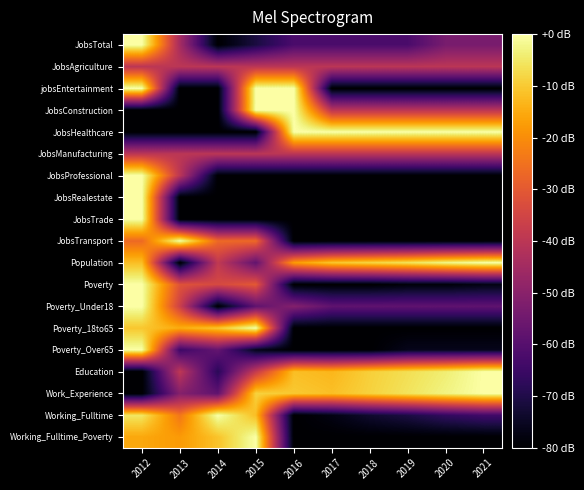

Reading left to right, transcribe all the data shown in this chart.

JobsTotal: 2012=0.0	2013=-44.4	2014=-80.0	2015=-71.1	2016=-62.2	2017=-62.2	2018=-62.2	2019=-62.2	2020=-53.3	2021=-53.3
JobsAgriculture: 2012=-40.0	2013=-40.0	2014=-40.0	2015=-40.0	2016=-40.0	2017=-40.0	2018=-40.0	2019=-40.0	2020=-40.0	2021=-40.0
jobsEntertainment: 2012=0.0	2013=-80.0	2014=-80.0	2015=0.0	2016=0.0	2017=-80.0	2018=-80.0	2019=-80.0	2020=-80.0	2021=-80.0
JobsConstruction: 2012=-80.0	2013=-80.0	2014=-80.0	2015=0.0	2016=0.0	2017=-40.0	2018=-40.0	2019=-40.0	2020=-40.0	2021=-40.0
JobsHealthcare: 2012=-80.0	2013=-80.0	2014=-80.0	2015=-80.0	2016=0.0	2017=0.0	2018=0.0	2019=0.0	2020=0.0	2021=0.0
JobsManufacturing: 2012=-40.0	2013=-40.0	2014=-40.0	2015=-40.0	2016=-40.0	2017=-40.0	2018=-40.0	2019=-40.0	2020=-40.0	2021=-40.0
JobsProfessional: 2012=0.0	2013=-40.0	2014=-80.0	2015=-80.0	2016=-80.0	2017=-80.0	2018=-80.0	2019=-80.0	2020=-80.0	2021=-80.0
JobsRealestate: 2012=0.0	2013=-80.0	2014=-80.0	2015=-80.0	2016=-80.0	2017=-80.0	2018=-80.0	2019=-80.0	2020=-80.0	2021=-80.0
JobsTrade: 2012=0.0	2013=-80.0	2014=-80.0	2015=-80.0	2016=-80.0	2017=-80.0	2018=-80.0	2019=-80.0	2020=-80.0	2021=-80.0
JobsTransport: 2012=-26.7	2013=0.0	2014=-26.7	2015=-26.7	2016=-80.0	2017=-80.0	2018=-80.0	2019=-80.0	2020=-80.0	2021=-80.0
Population: 2012=-11.8	2013=-80.0	2014=-38.8	2015=-57.6	2016=-17.6	2017=-10.6	2018=-8.2	2019=-5.9	2020=-2.4	2021=0.0
Poverty: 2012=0.0	2013=-31.5	2014=-34.1	2015=-30.2	2016=-80.0	2017=-80.0	2018=-80.0	2019=-78.7	2020=-78.7	2021=-77.4
Poverty_Under18: 2012=0.0	2013=-36.4	2014=-80.0	2015=-58.2	2016=-50.9	2017=-58.2	2018=-58.2	2019=-58.2	2020=-58.2	2021=-58.2
Poverty_18to65: 2012=-10.5	2013=-14.7	2014=-10.5	2015=0.0	2016=-80.0	2017=-80.0	2018=-80.0	2019=-80.0	2020=-80.0	2021=-80.0
Poverty_Over65: 2012=0.0	2013=-64.8	2014=-57.1	2015=-76.2	2016=-80.0	2017=-80.0	2018=-80.0	2019=-76.2	2020=-76.2	2021=-76.2
Education: 2012=-80.0	2013=-39.3	2014=-68.2	2015=-38.0	2016=-11.8	2017=-13.1	2018=-9.2	2019=-6.6	2020=-3.9	2021=0.0
Work_Experience: 2012=-80.0	2013=-50.9	2014=-58.2	2015=-8.7	2016=-10.2	2017=-11.6	2018=-8.7	2019=-5.8	2020=-2.9	2021=0.0
Working_Fulltime: 2012=-5.3	2013=-24.0	2014=0.0	2015=-12.0	2016=-80.0	2017=-77.3	2018=-73.3	2019=-70.7	2020=-66.7	2021=-64.0
Working_Fulltime_Poverty: 2012=-15.6	2013=-17.8	2014=-11.1	2015=0.0	2016=-80.0	2017=-80.0	2018=-80.0	2019=-80.0	2020=-80.0	2021=-80.0